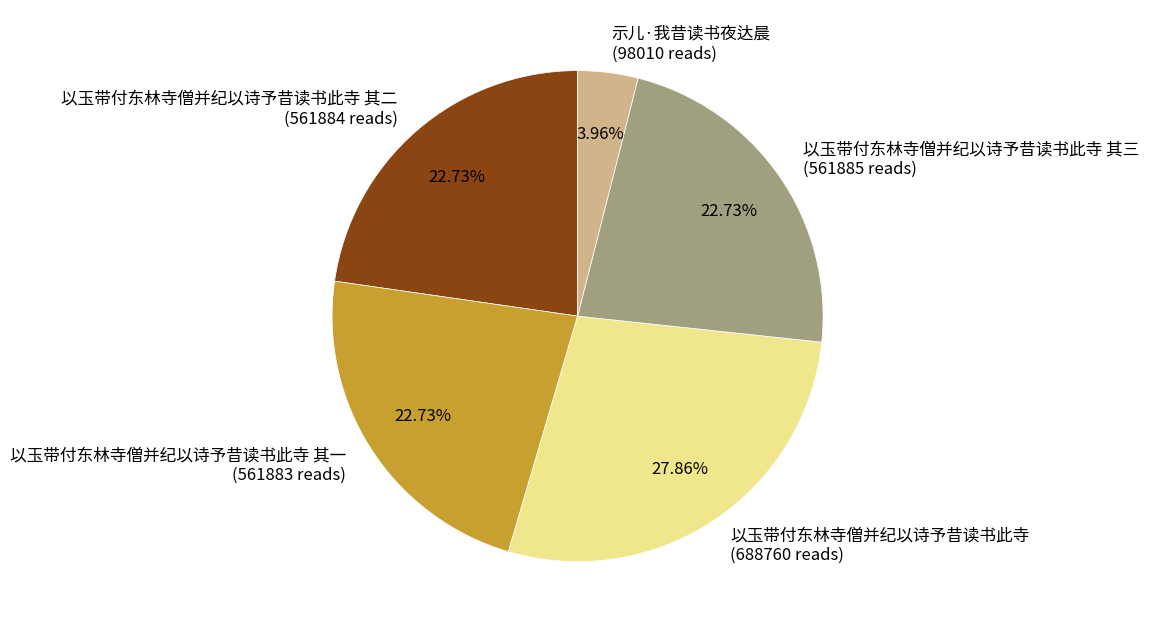

Count the number of slices in the pie.

5